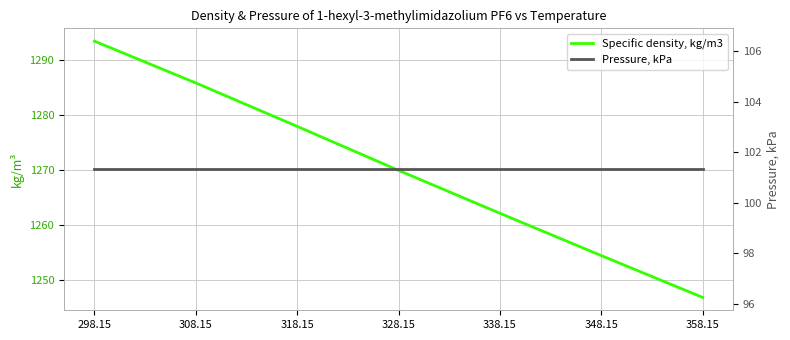

The value of Specific density, kg/m3 at 328.15 is 408.7. True or false?

False